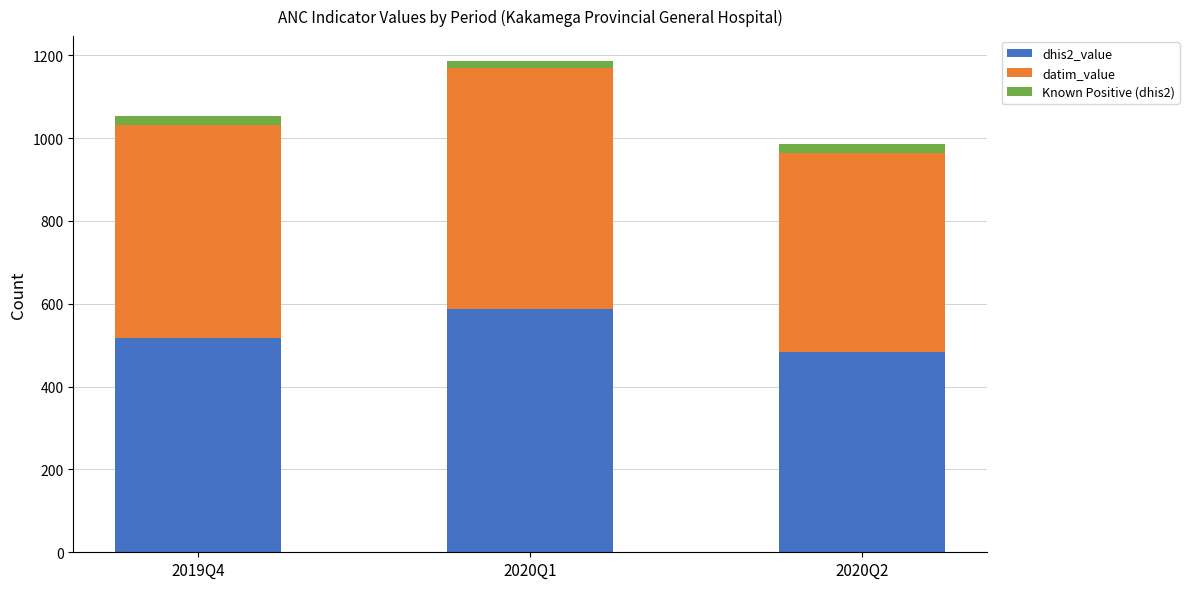

Reading left to right, list the values for the dhis2_value series.

517	588	483